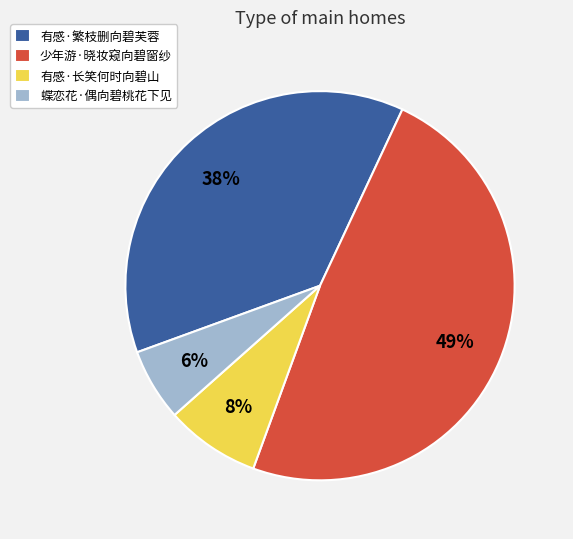

To the nearest percent, what is the combined percentage of 少年游·晓妆窥向碧窗纱 and 有感·繁枝删向碧芙蓉?

86%